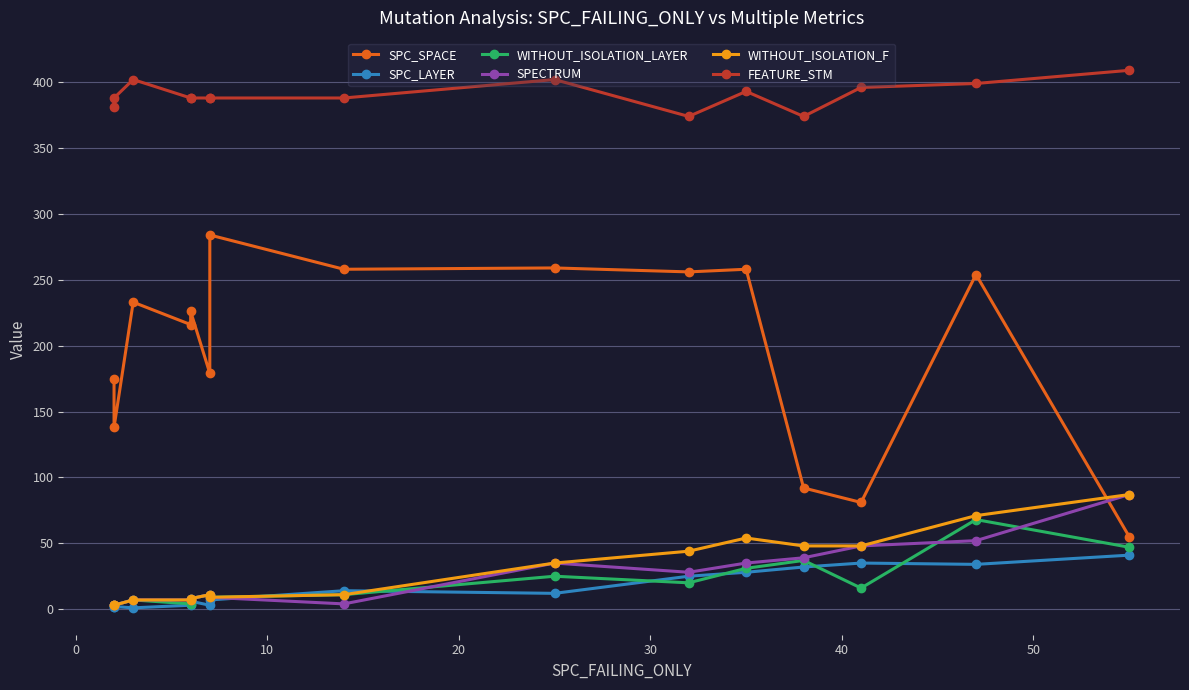

What is the greatest value displayed?

409